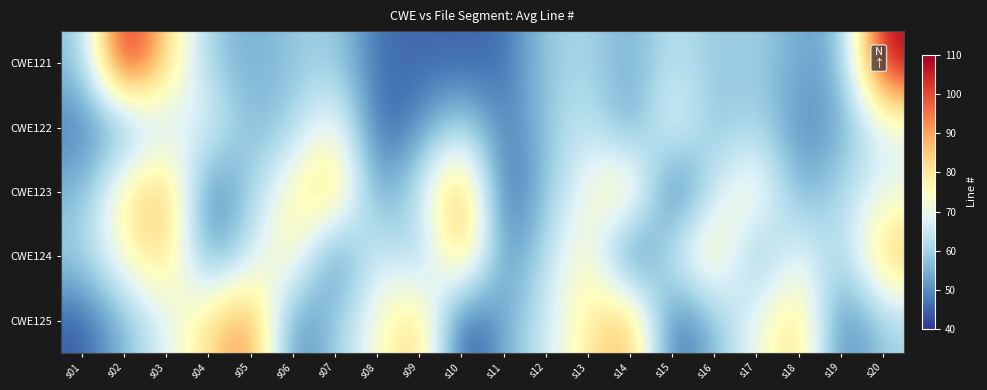

What is the spread (max minus min) of values at s10?

55